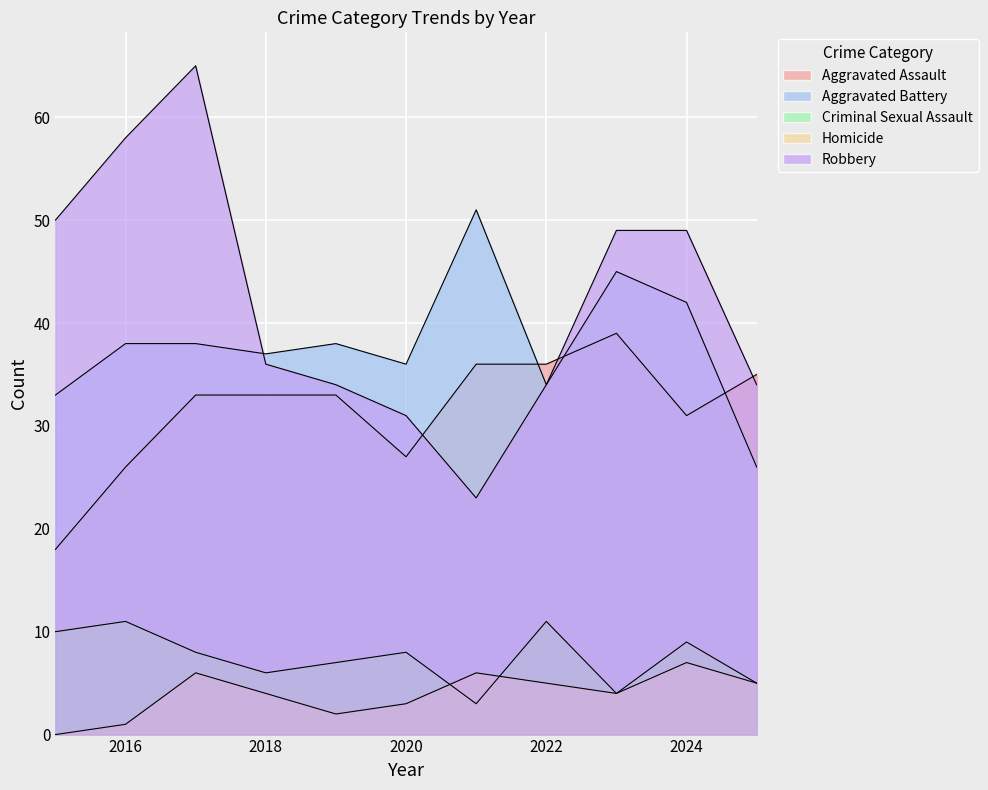

Reading right to left, extract all data points from this chart.

Aggravated Assault: 2025=35	2024=31	2023=39	2022=36	2021=36	2020=27	2019=33	2018=33	2017=33	2016=26	2015=18
Aggravated Battery: 2025=26	2024=42	2023=45	2022=34	2021=51	2020=36	2019=38	2018=37	2017=38	2016=38	2015=33
Criminal Sexual Assault: 2025=5	2024=9	2023=4	2022=11	2021=3	2020=8	2019=7	2018=6	2017=8	2016=11	2015=10
Homicide: 2025=5	2024=7	2023=4	2022=5	2021=6	2020=3	2019=2	2018=4	2017=6	2016=1	2015=0
Robbery: 2025=34	2024=49	2023=49	2022=34	2021=23	2020=31	2019=34	2018=36	2017=65	2016=58	2015=50